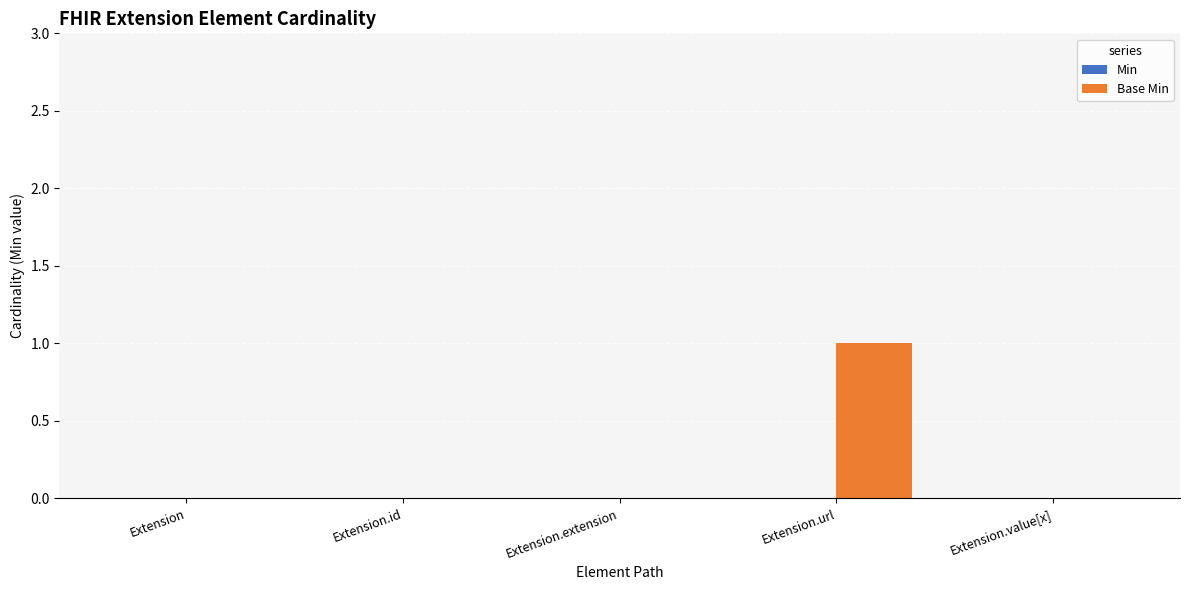

Which has a higher value, Extension or Extension.url?

Extension.url